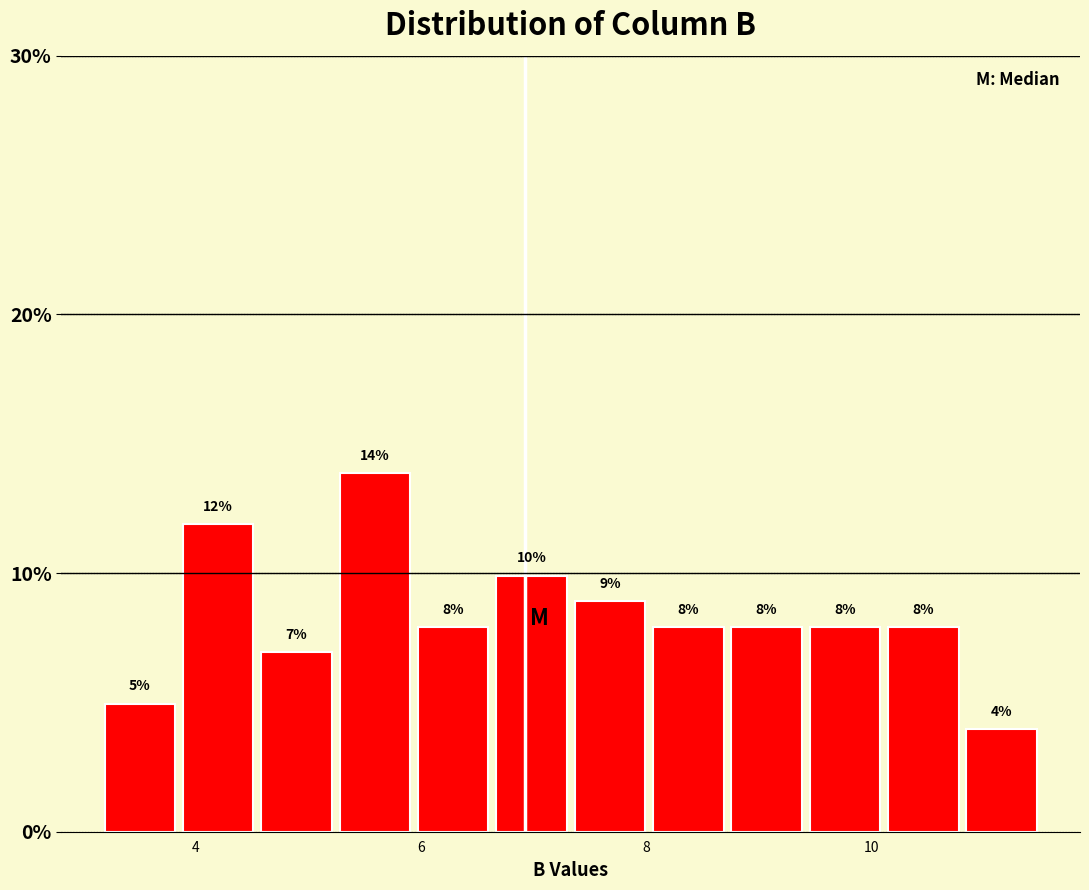

Around what value on the x-axis is the tallest bar? Give the approximate position of its centre, as read against the axis.

5.6